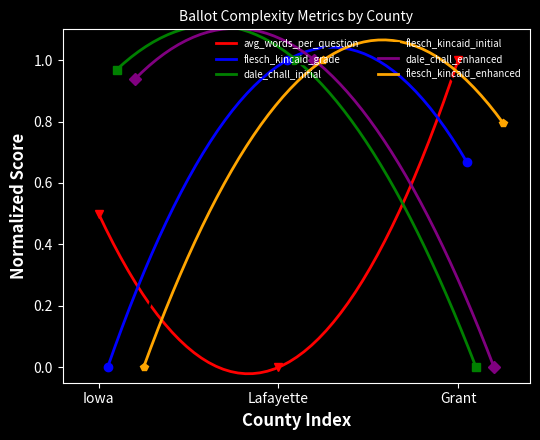

What are all the series names shown in the legend?

avg_words_per_question, flesch_kincaid_grade, dale_chall_initial, flesch_kincaid_initial, dale_chall_enhanced, flesch_kincaid_enhanced